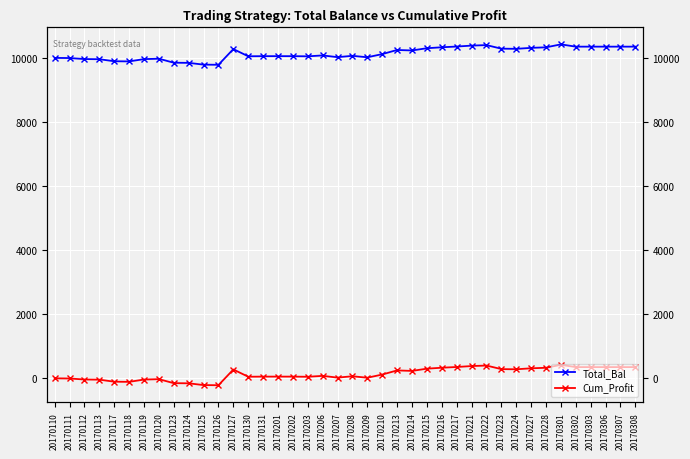

How many interior local peaks does the Cum_Profit series have?

7